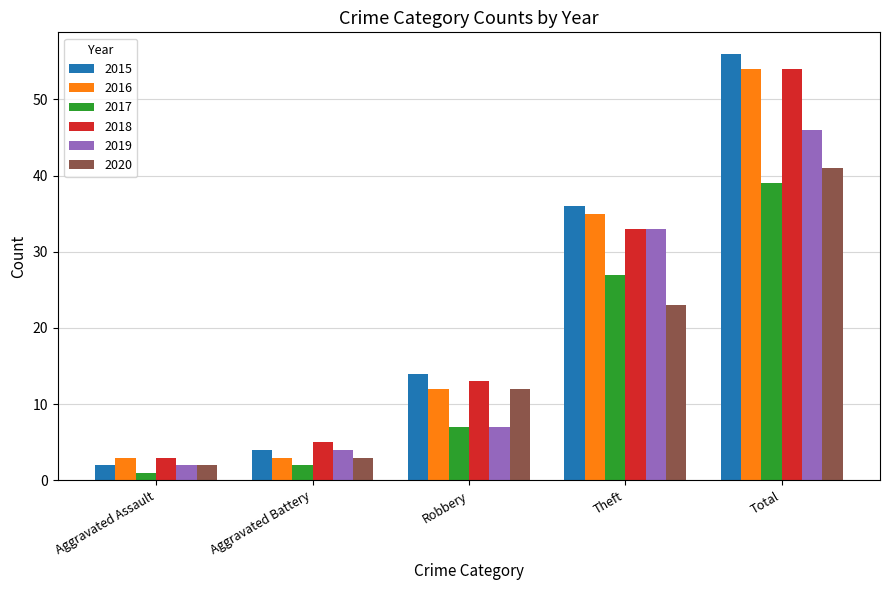

What is the total value across all series at Theft?

187